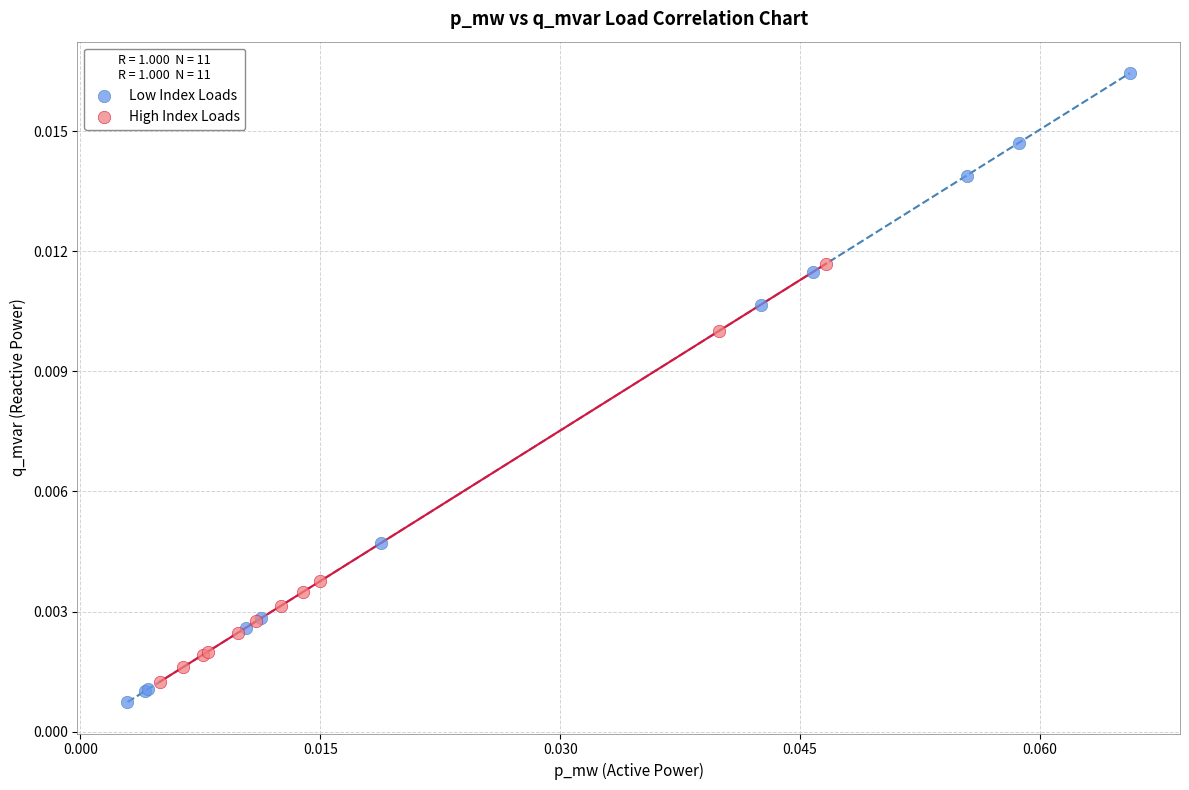

Which series reaches the maximum Y coordinate?

Low Index Loads